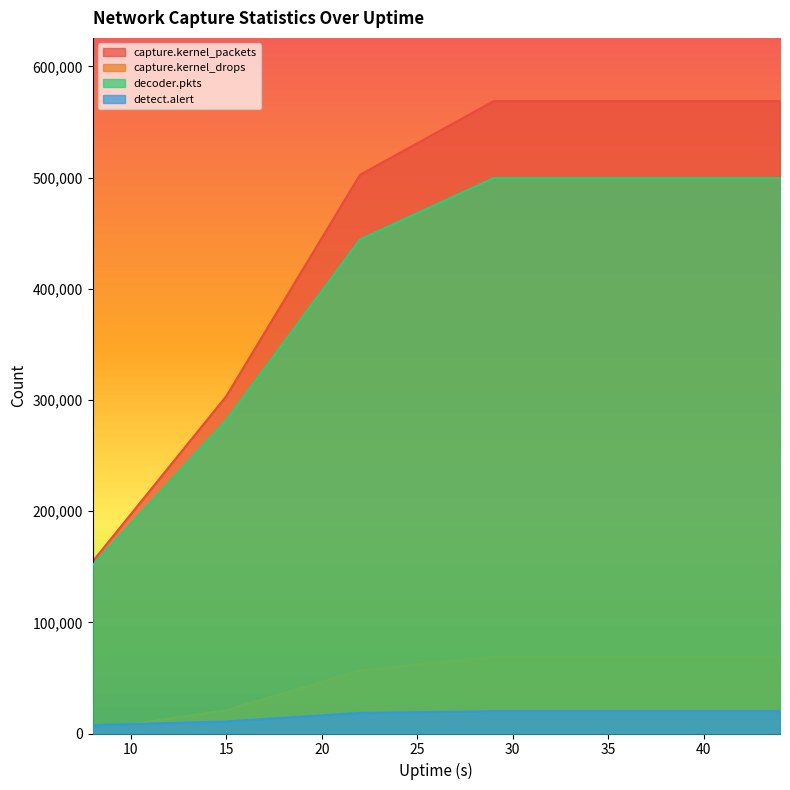

The capture.kernel_packets series shows 800695 at 43. True or false?

False